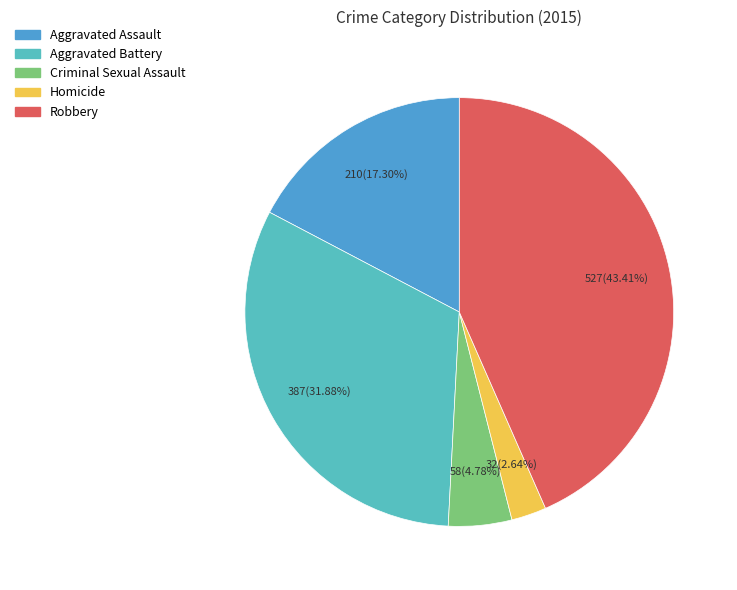

The Aggravated Battery slice represents 45% of the pie. True or false?

False